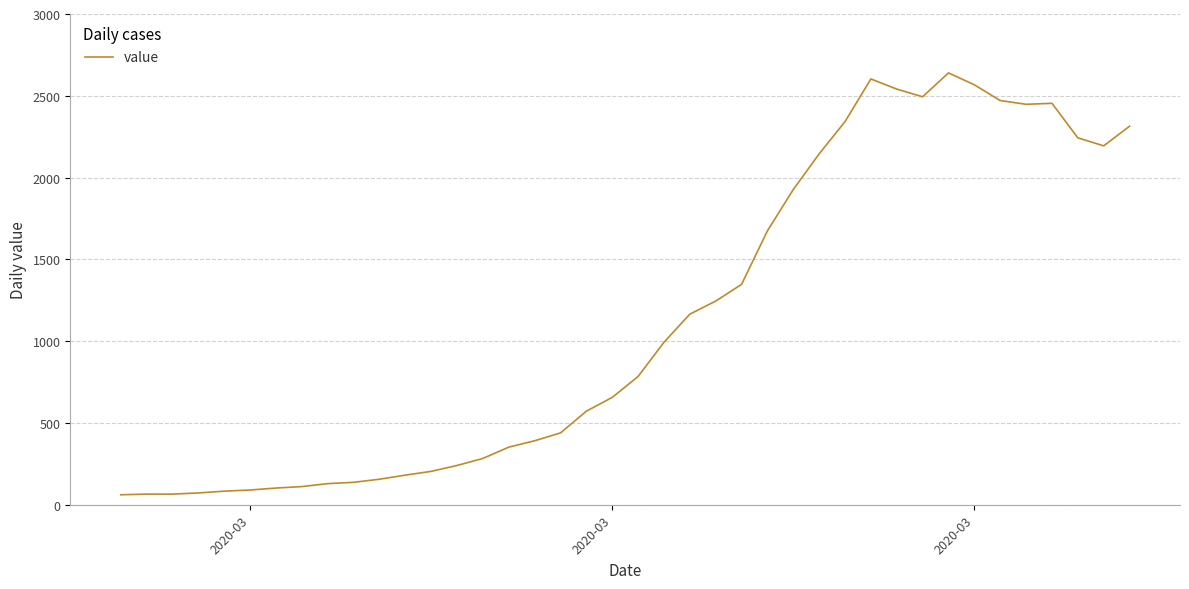

What is the minimum value shown in the chart?

61